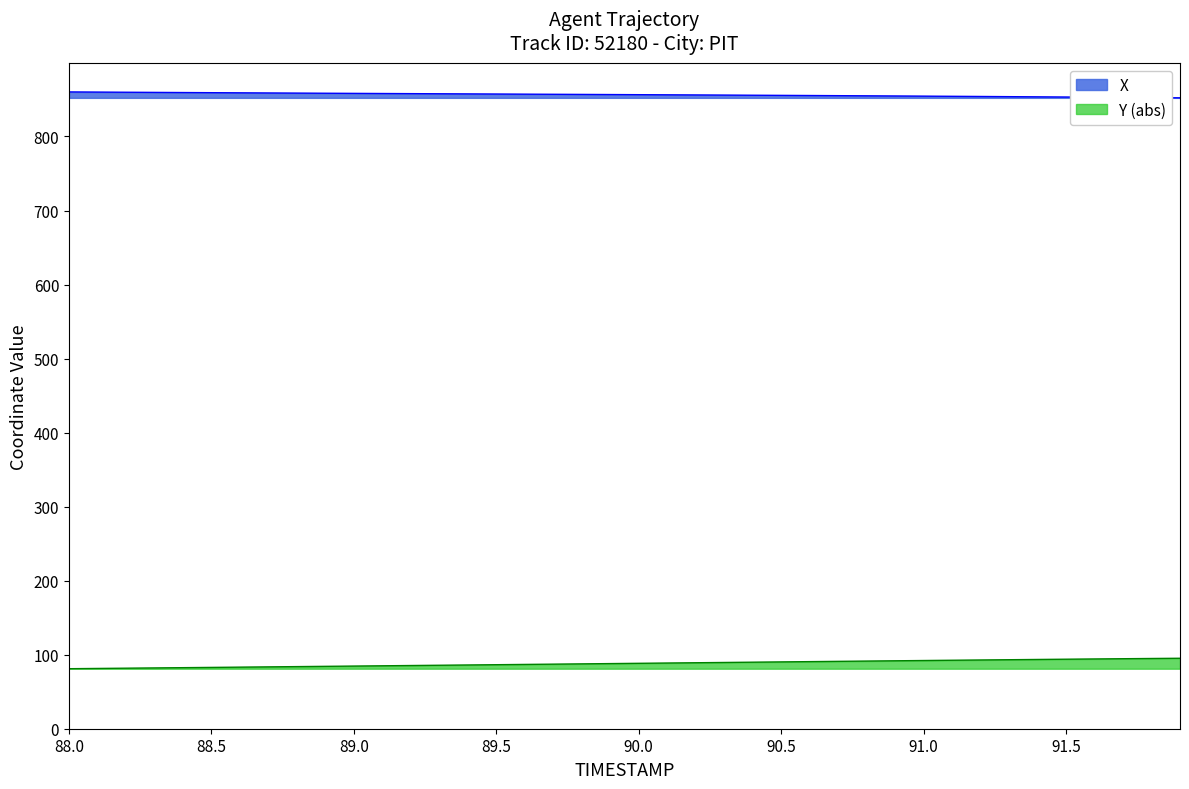

Rank the series by their average value, from highest to lowest.

X, Y (abs)